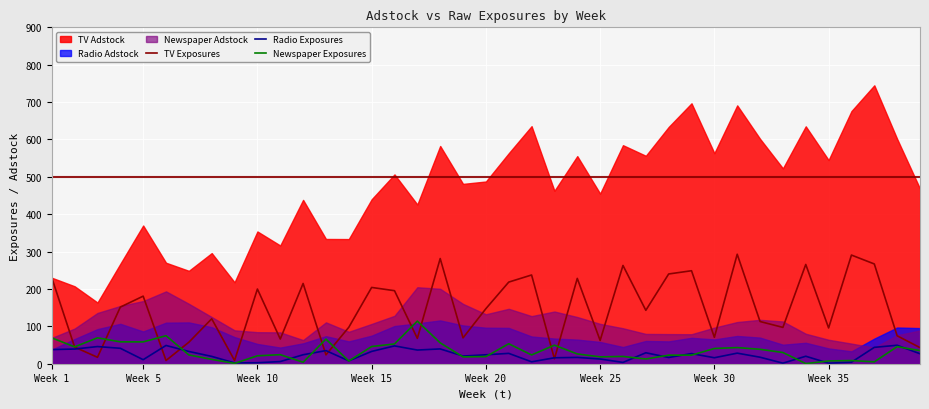

True or false: Radio Exposures has a value of 37.8 at Week 1.

True